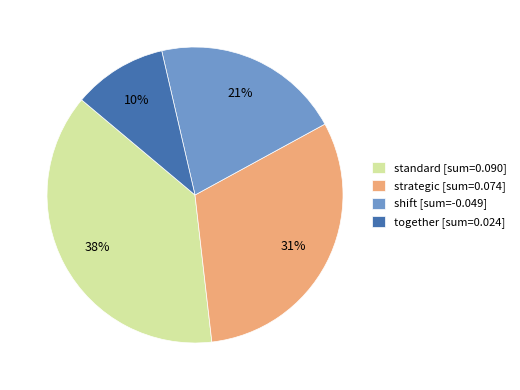

Is strategic the majority of the pie?

No